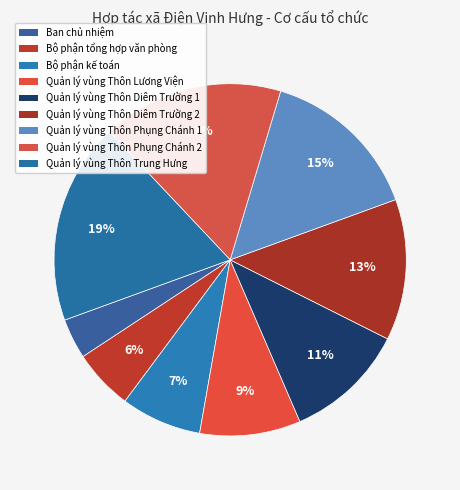

Does Bộ phận tổng hợp văn phòng represent more than half of the total?

No